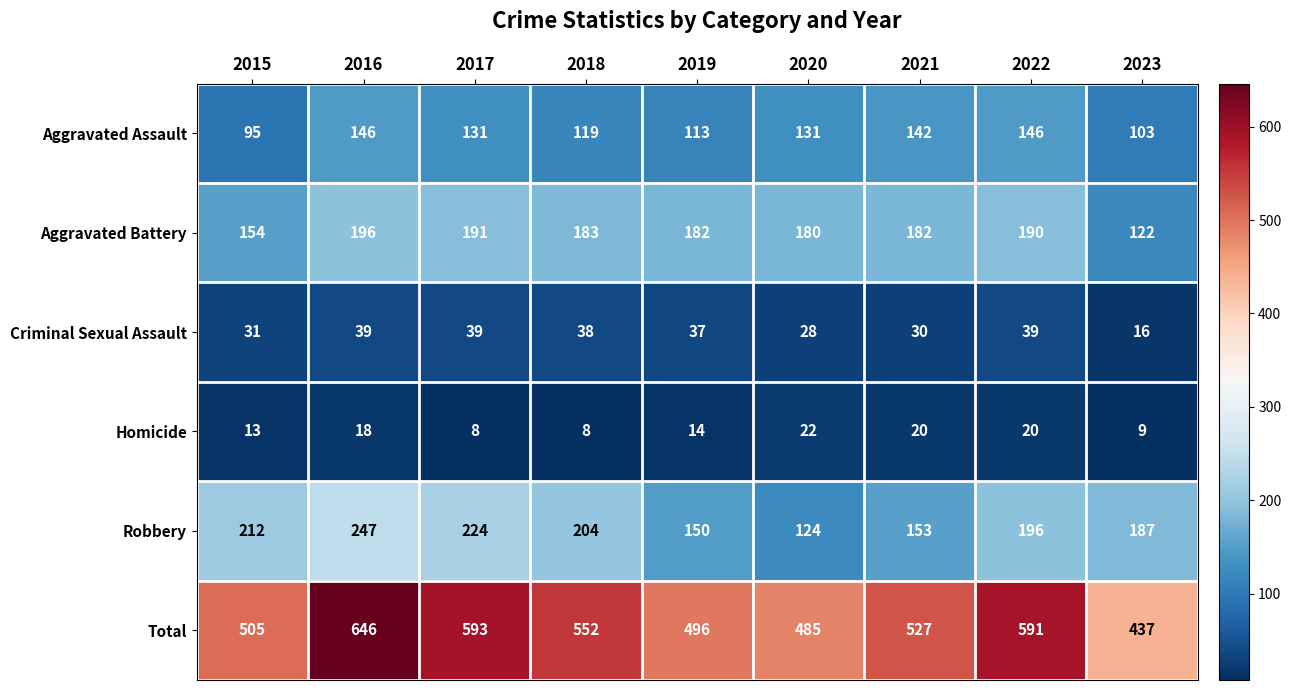

True or false: Aggravated Battery has a value of 154 at 2015.

True